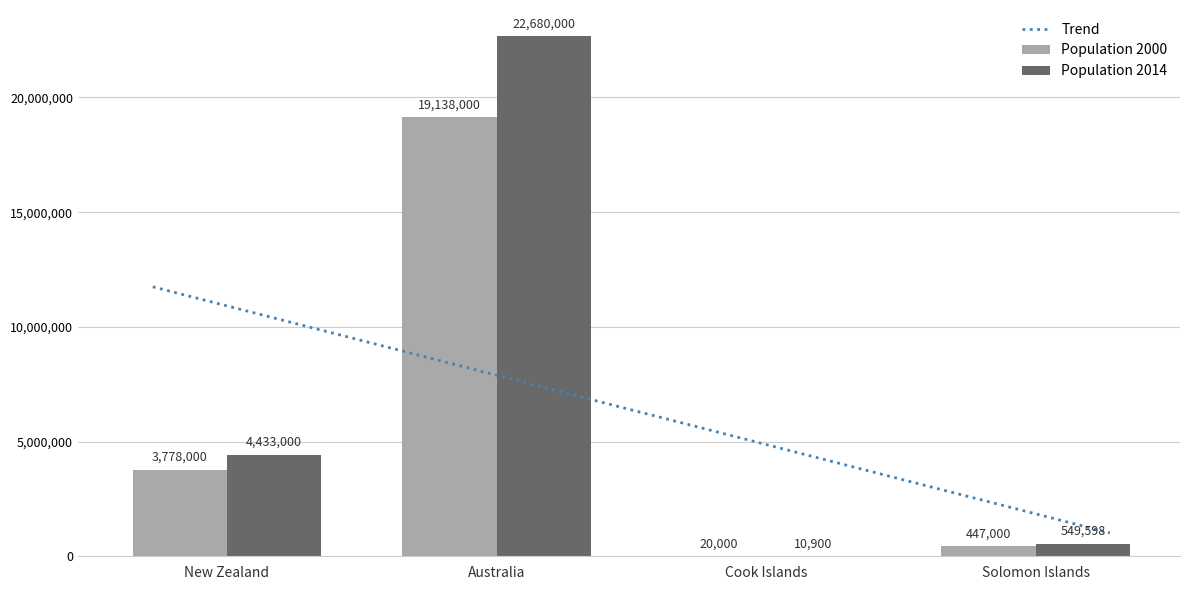

Where is Population 2014 nearest to the value 11345450?

New Zealand